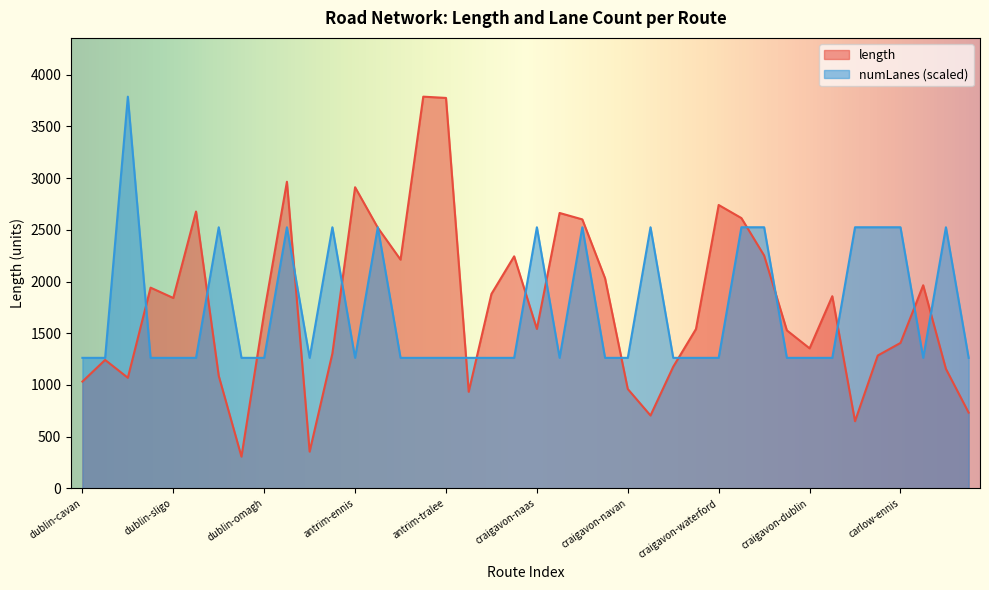

What is the sum of the length values at antrim-tralee and craigavon-portlaoise?

5632.0